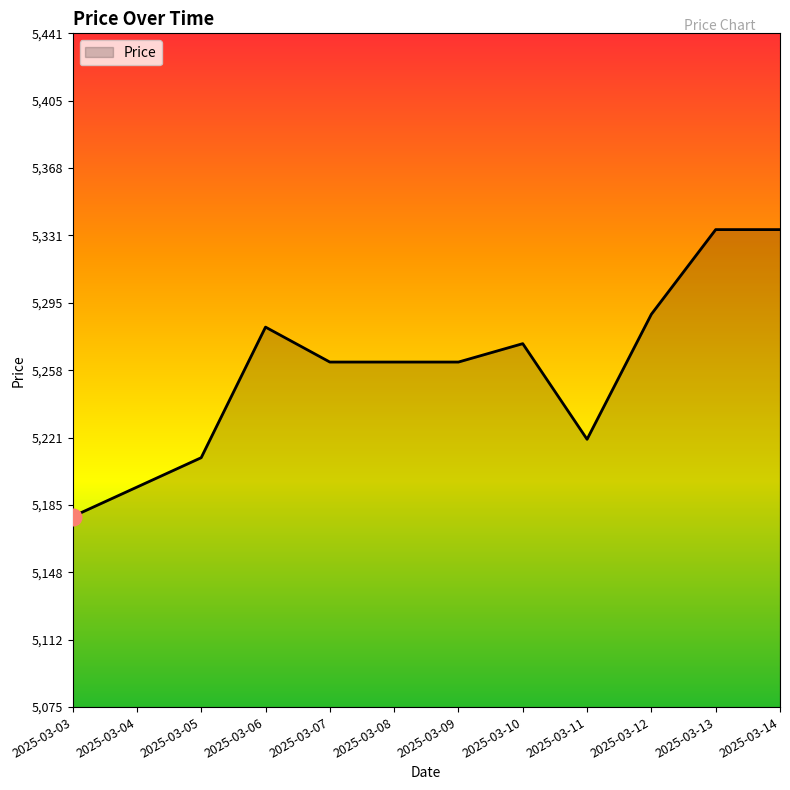

Is it true that the value at 2025-03-04 is 7788?

False